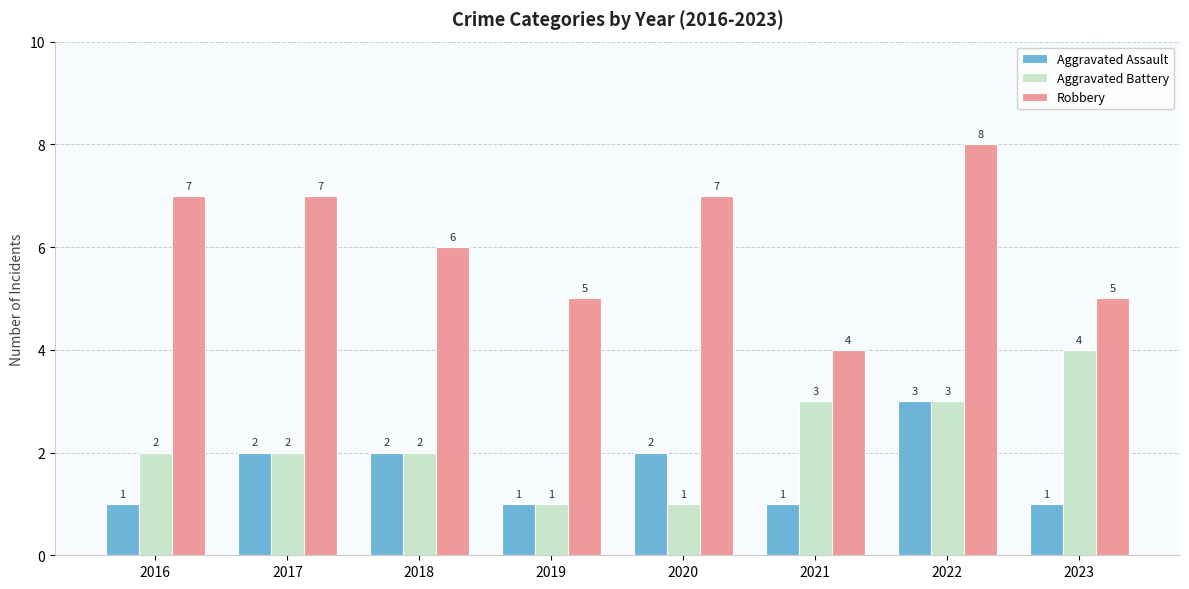

What is the difference between the Robbery values at 2016 and 2019?

2